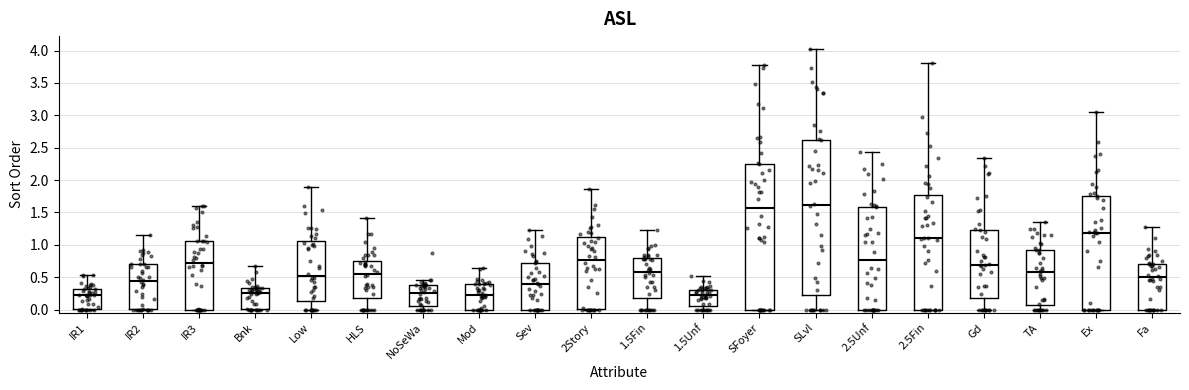

Which box is the tallest, from its lower edge to its upper edge?

SLvl